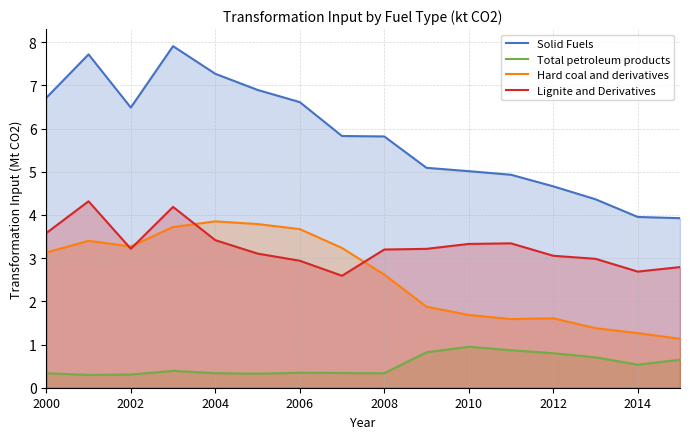

Does the chart have visible grid lines?

Yes